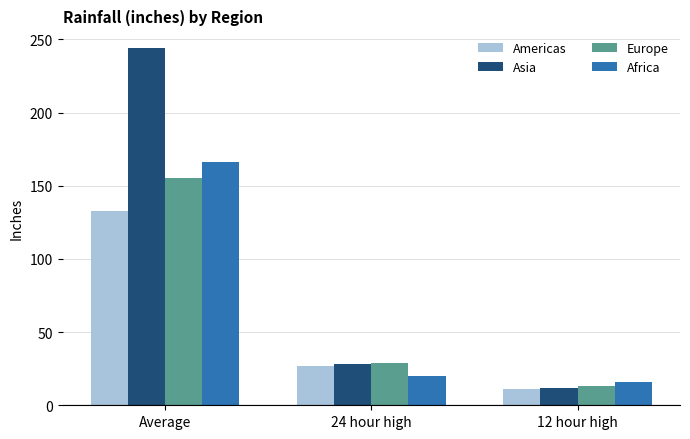

How many series are shown in this chart?

4